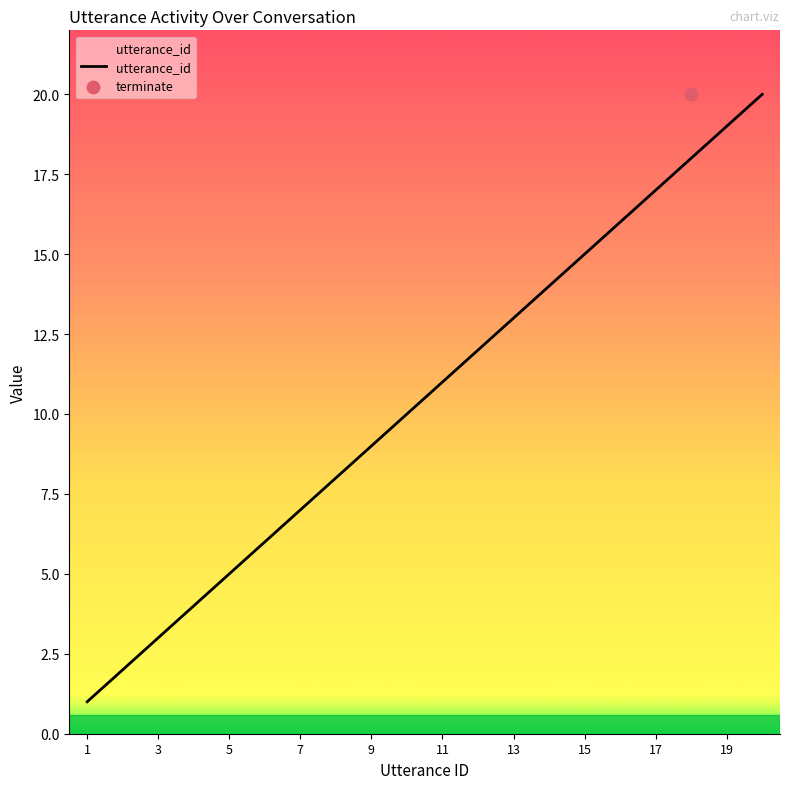

What is the highest value of the utterance_id series?

20